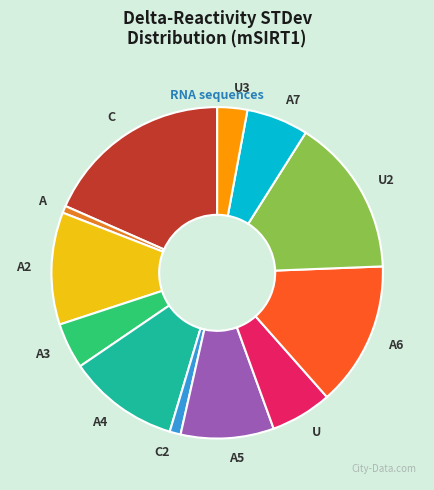

Is the sum of A and C greater than half?

No